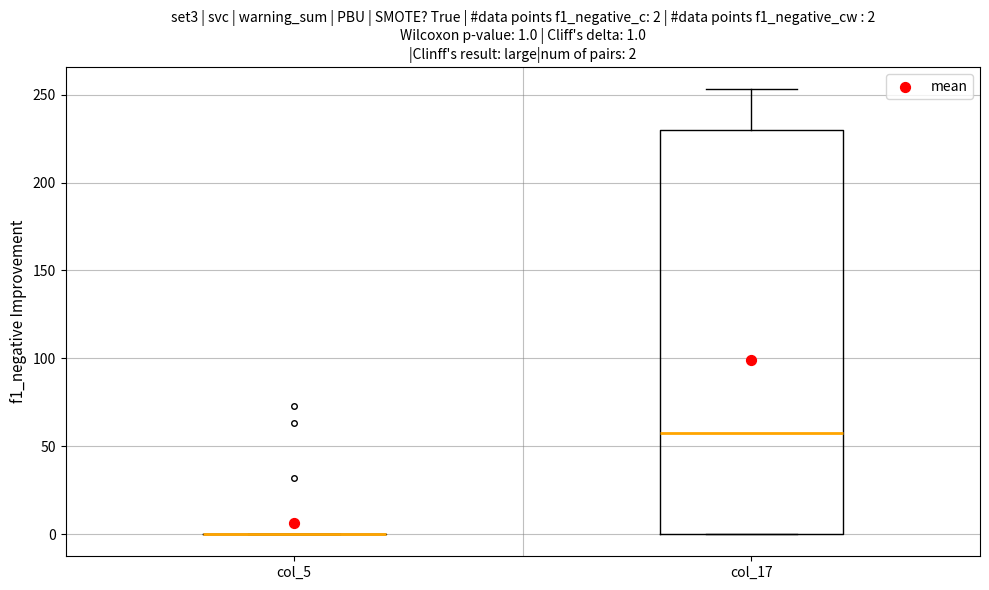

Comparing the boxes themselves (not the whiskers), which one is the tallest?

col_17